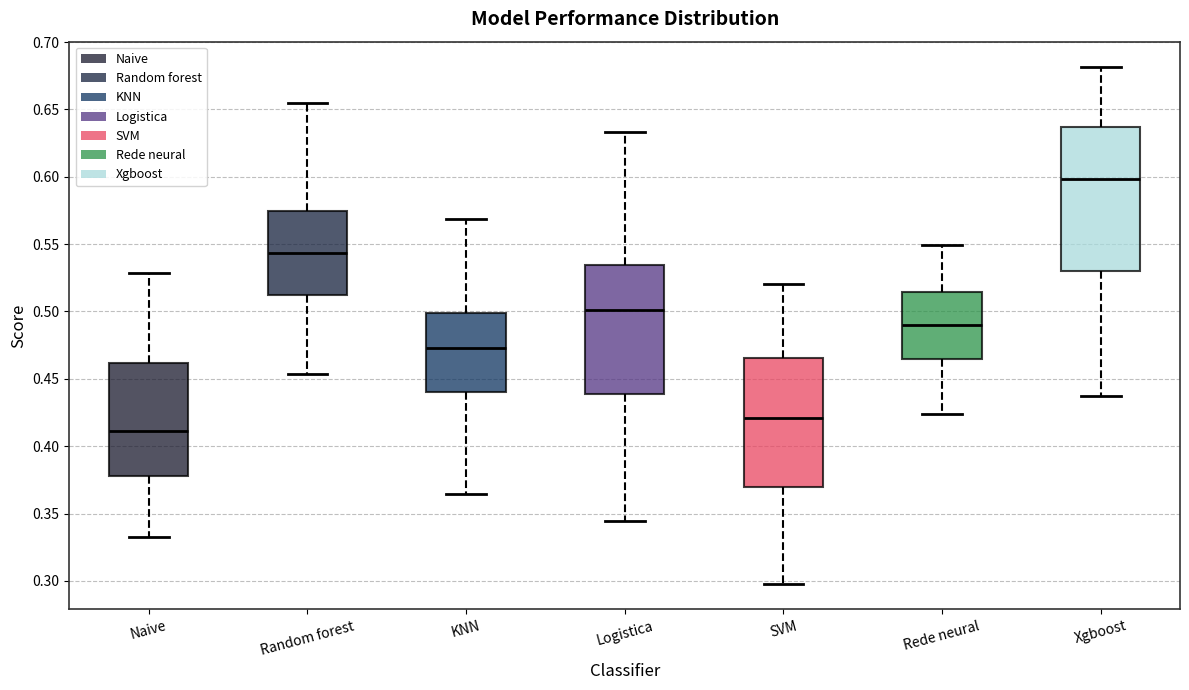

Reading left to right, transcribe this box plot: for each box, give where its median line is, the range the box spans, and where its two whiskers end, as read against the y-axis. The values are not printed on the chart, so give them approximately, as read against the axis.

Naive: median 0.410, box 0.380 to 0.460, whiskers 0.335 to 0.530
Random forest: median 0.545, box 0.510 to 0.575, whiskers 0.455 to 0.655
KNN: median 0.475, box 0.440 to 0.500, whiskers 0.365 to 0.570
Logistica: median 0.500, box 0.440 to 0.535, whiskers 0.345 to 0.635
SVM: median 0.420, box 0.370 to 0.465, whiskers 0.300 to 0.520
Rede neural: median 0.490, box 0.465 to 0.515, whiskers 0.425 to 0.550
Xgboost: median 0.600, box 0.530 to 0.635, whiskers 0.435 to 0.680